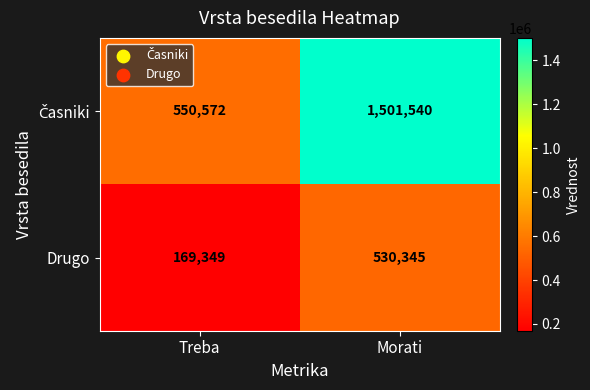

True or false: Drugo has a value of 736962 at Morati.

False